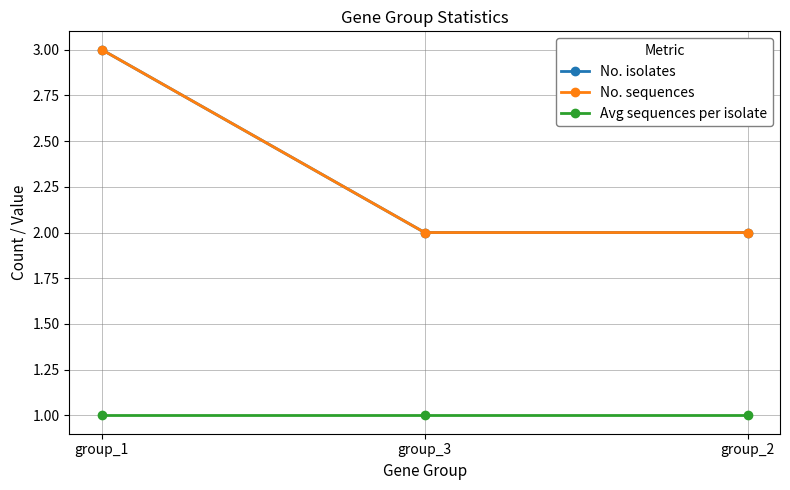

Between group_1 and group_3, which series saw the biggest shift?

No. isolates